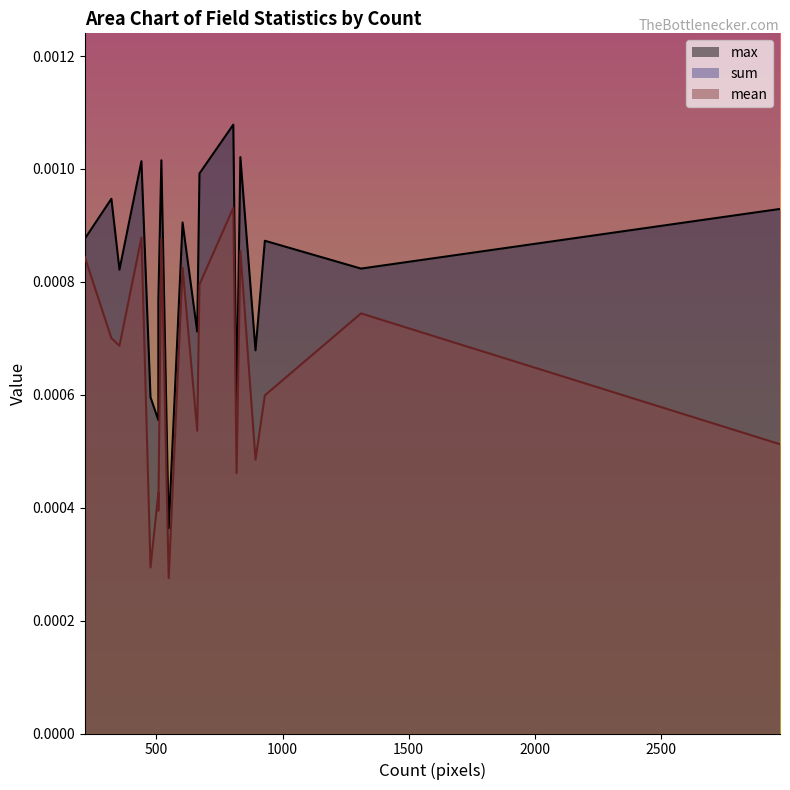

Count the number of categories in the chart.

19